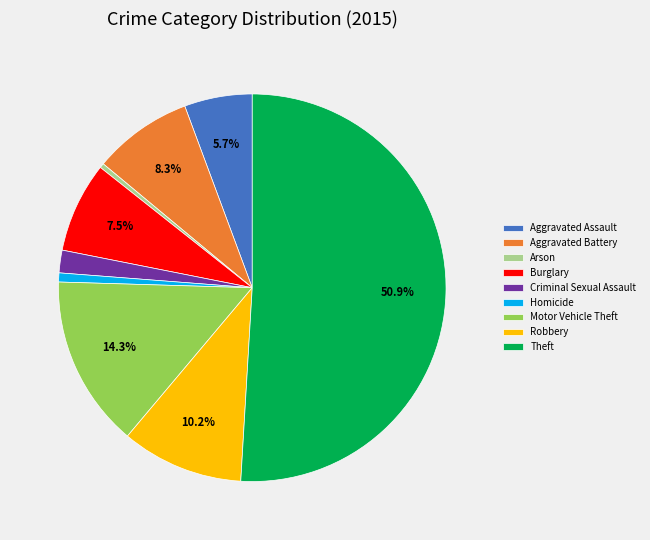

How much of the chart is everything except Burglary?

92.5%